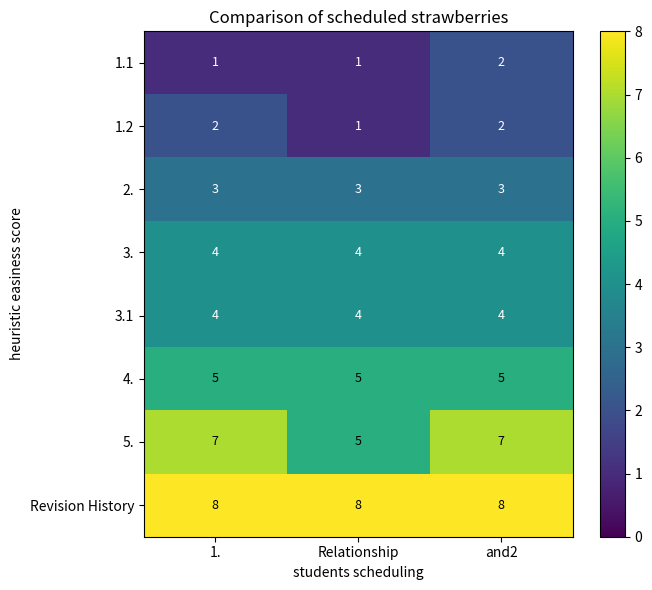

What is the maximum value for 4.?

5